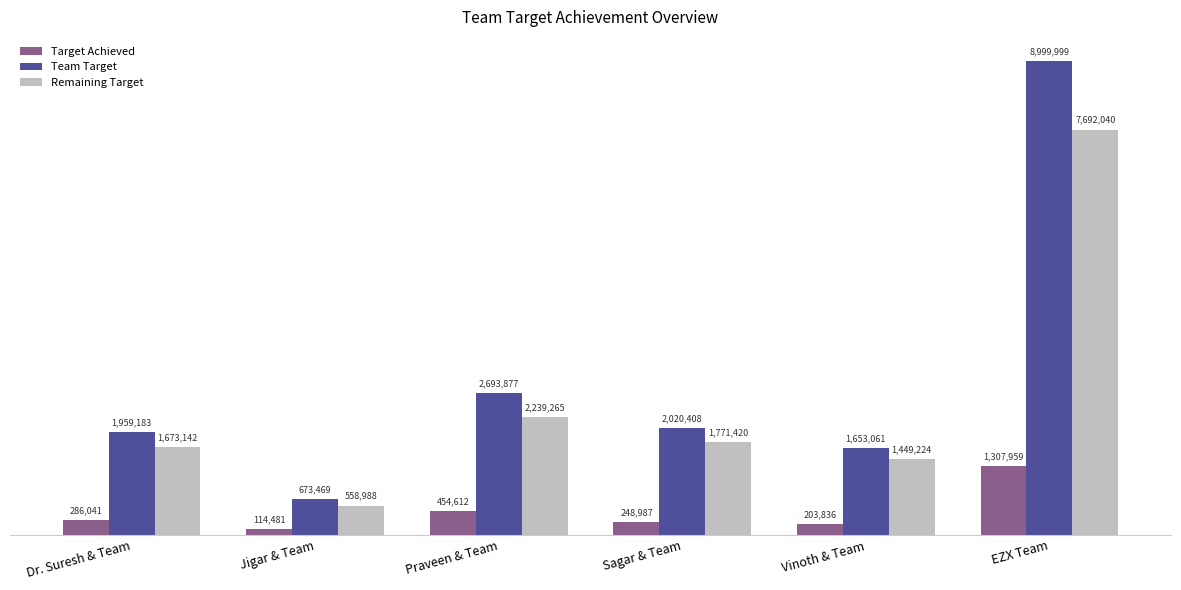

List the series in order of their overall mean, highest first.

Team Target, Remaining Target, Target Achieved